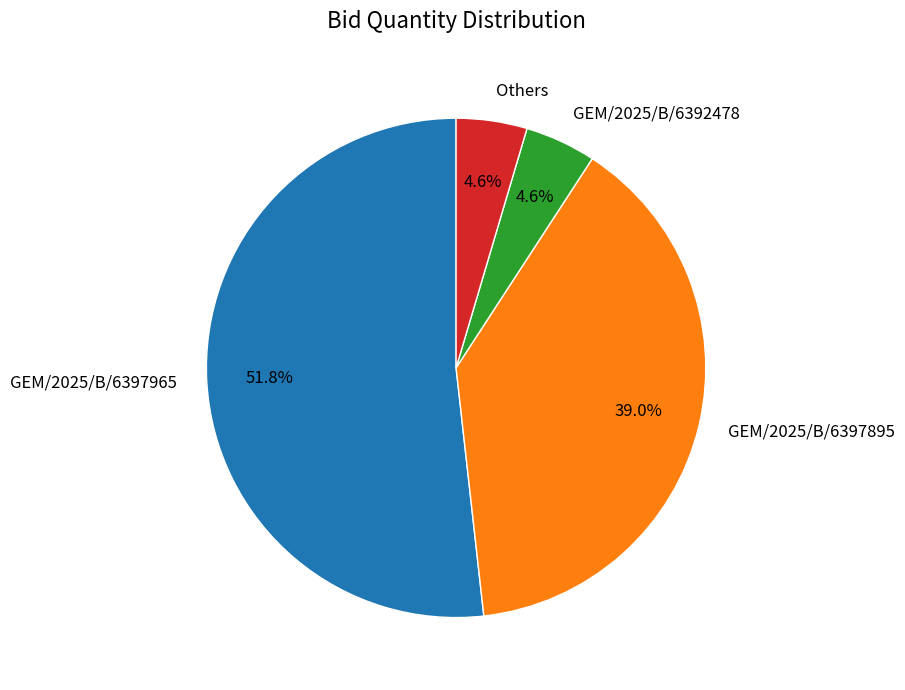

Combined, what portion of the pie is GEM/2025/B/6397895 and GEM/2025/B/6392478?

43.6%